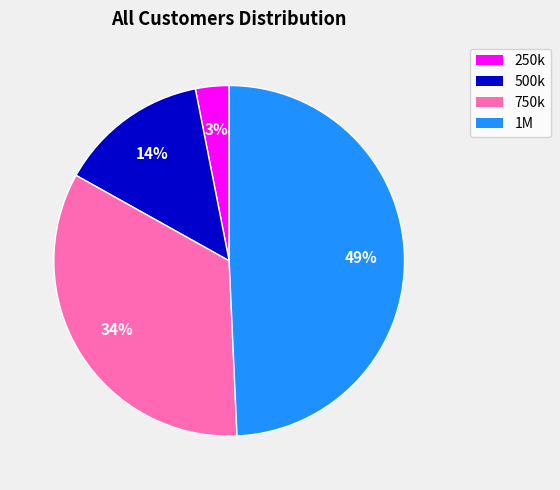

Does 250k account for over 50% of the chart?

No